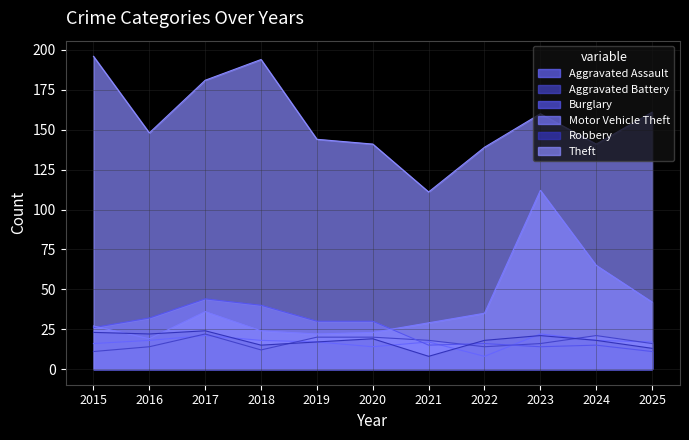

Which series has the largest total across all categories?

Theft